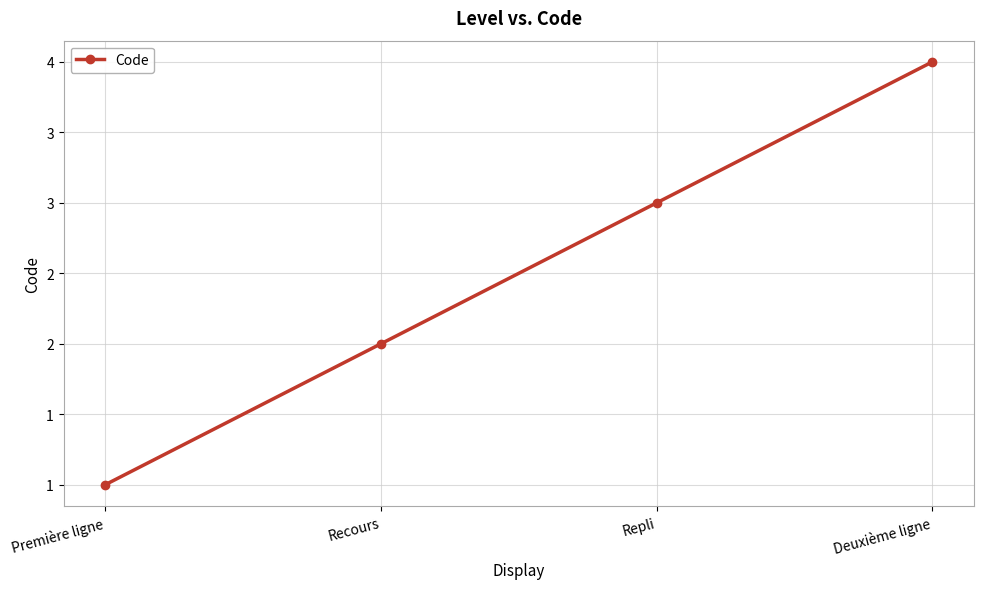

Does the chart have visible grid lines?

Yes